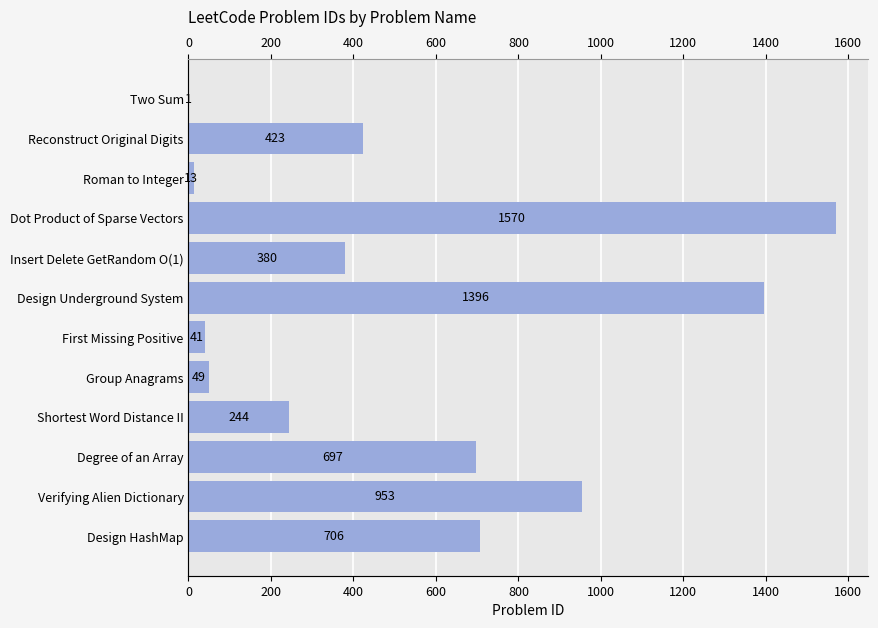

How many series are shown in this chart?

1